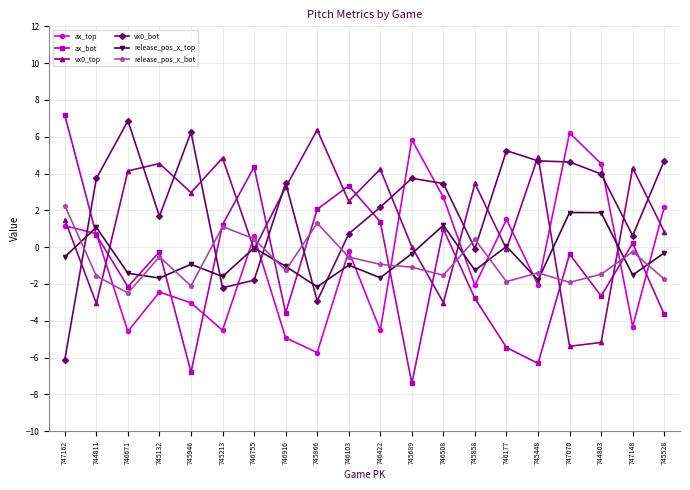

Count the number of categories in the chart.

20